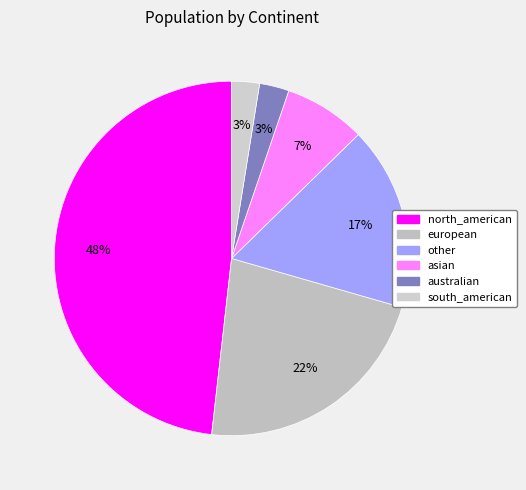

To the nearest percent, what is the combined percentage of asian and other?

24%